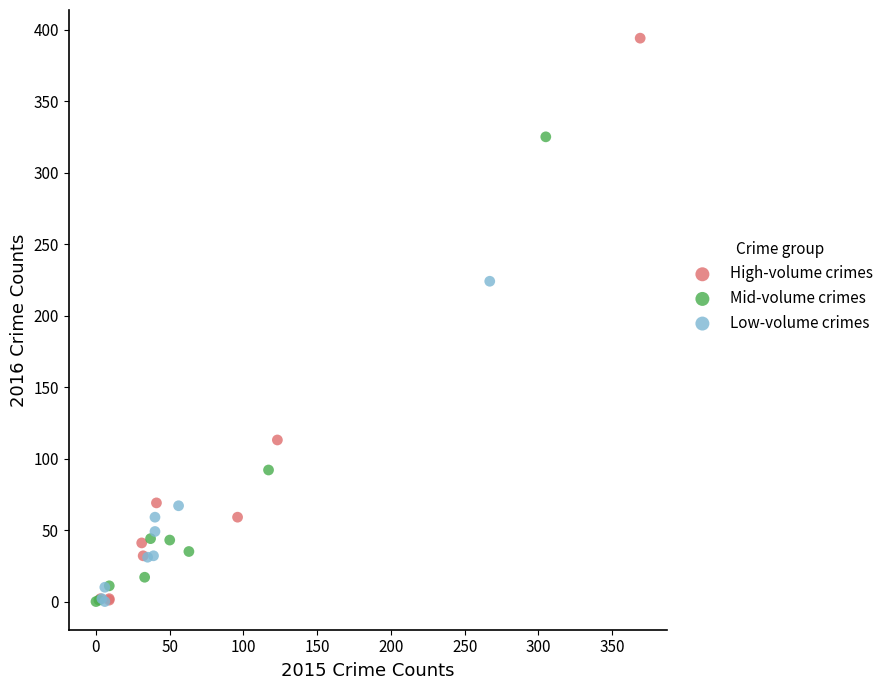

Which series contains the highest Y value?

High-volume crimes